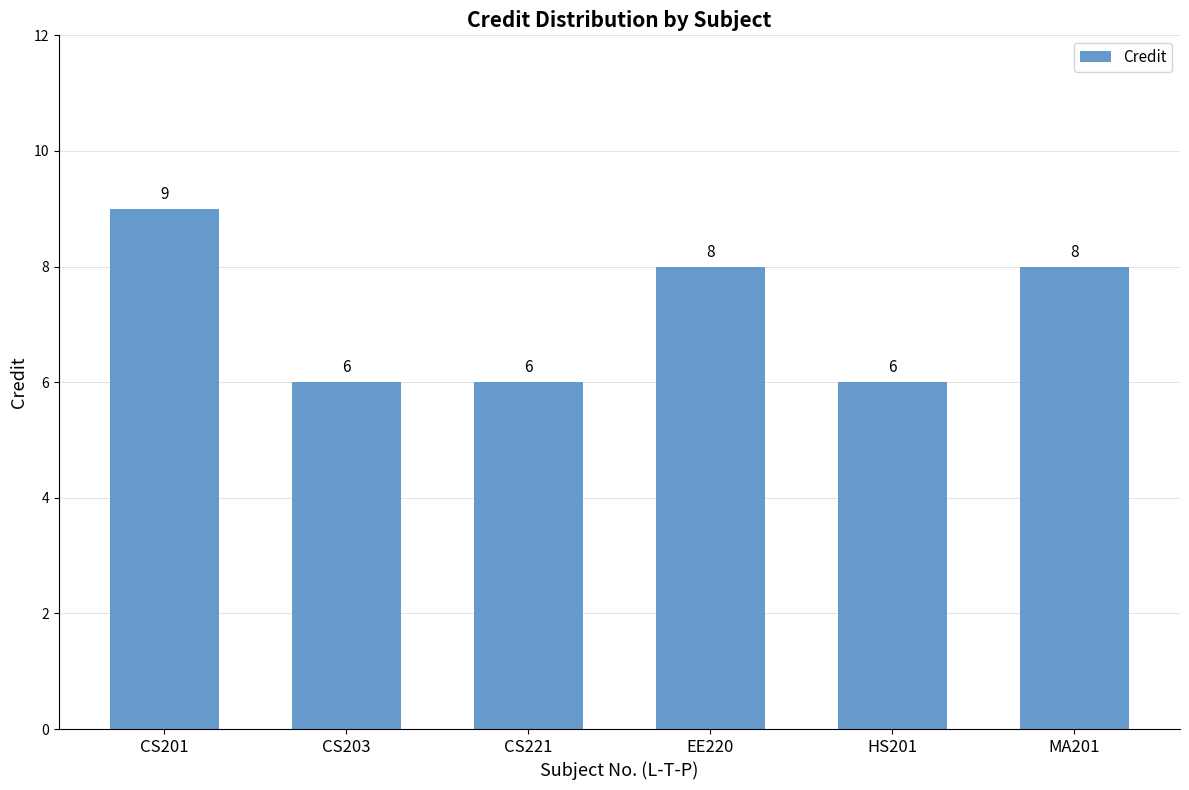

What is the sum of the values at CS203 and MA201?

14